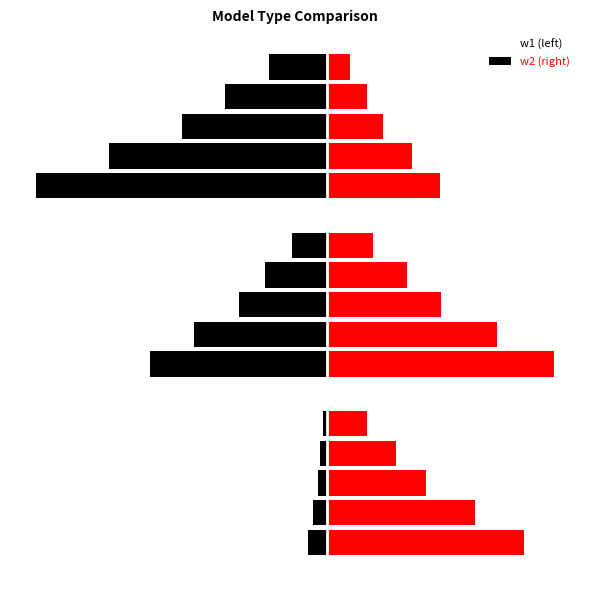

Which series changed the most between 12 and 21?

w1